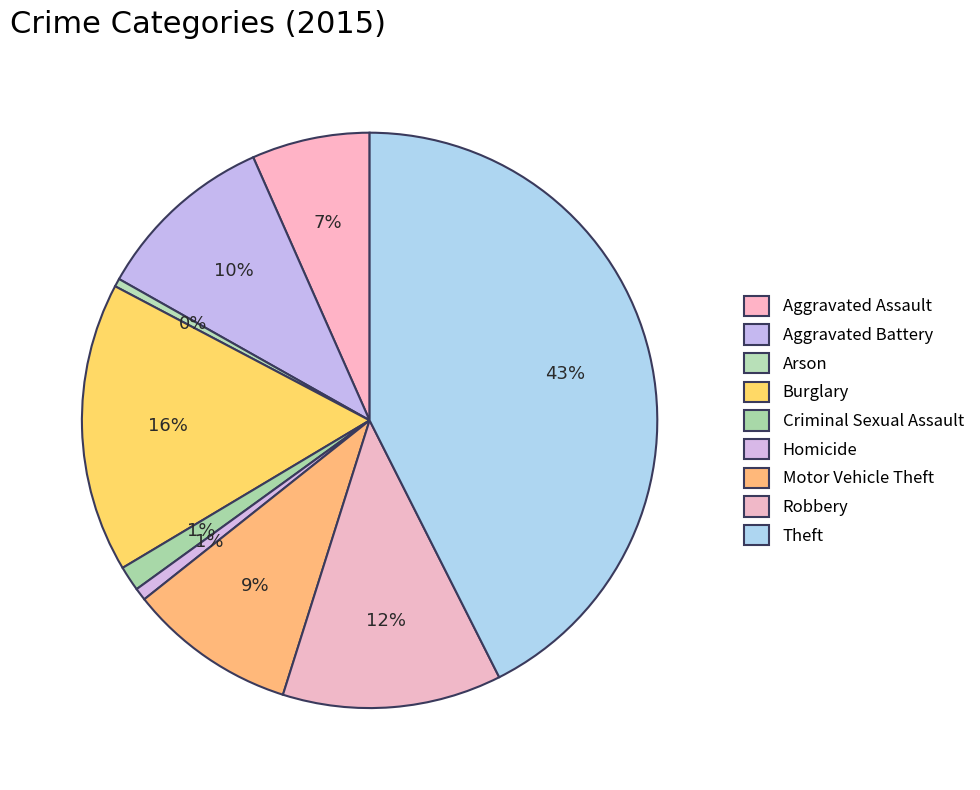

What percentage is the Homicide slice, to the nearest percent?

1%